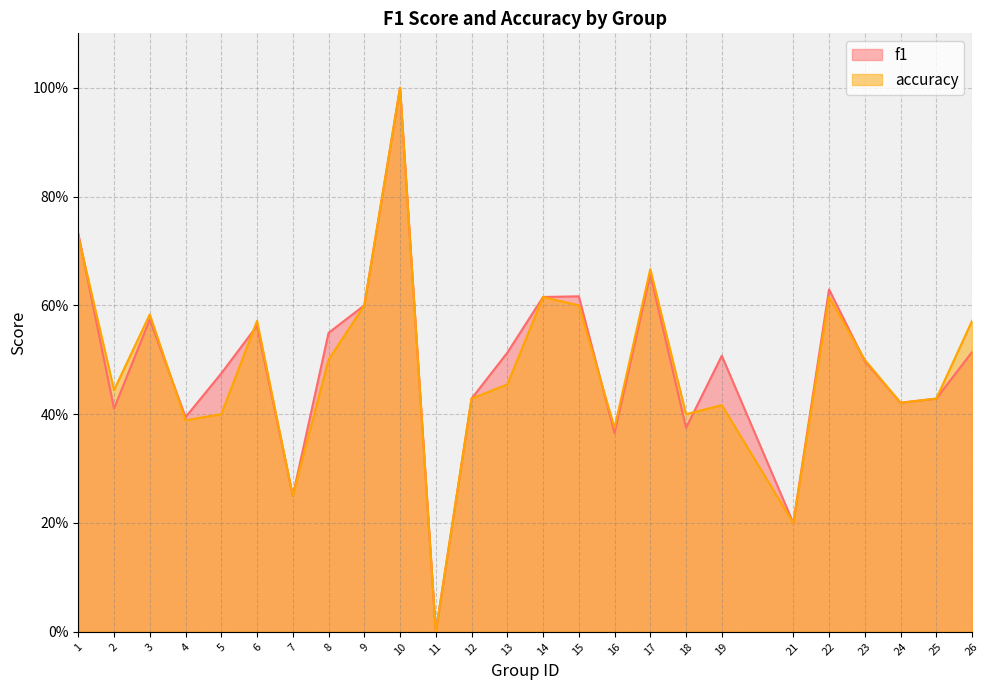

Rank the categories by f1 value from highest to lowest.

10, 1, 17, 22, 15, 14, 9, 3, 6, 8, 26, 13, 19, 23, 5, 12, 25, 24, 2, 4, 18, 16, 7, 21, 11